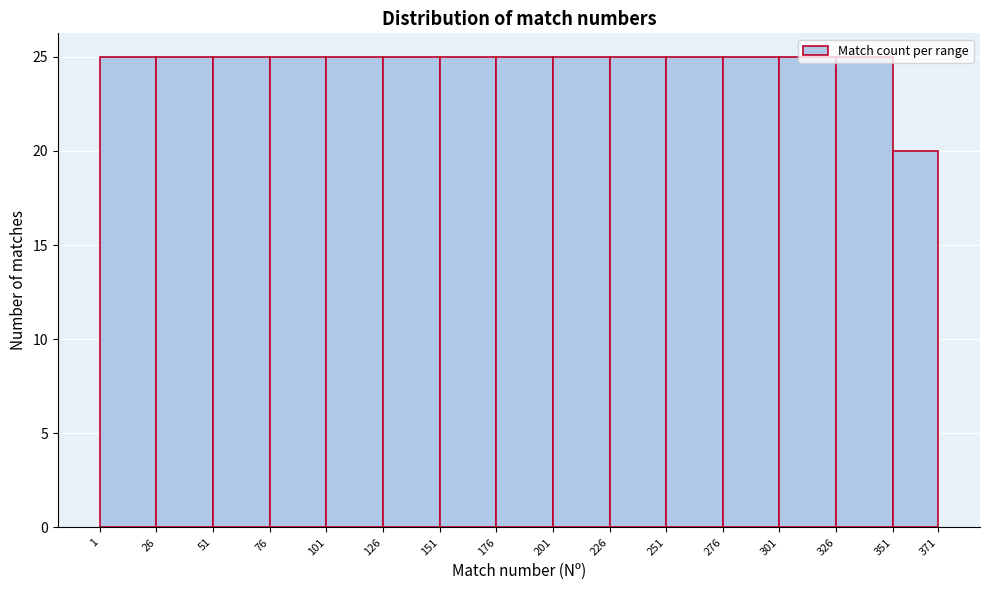

What is the height of the bar covering 226 to 251 on the x-axis? The values are not printed on the chart, so give them approximately, as read against the axis.

25